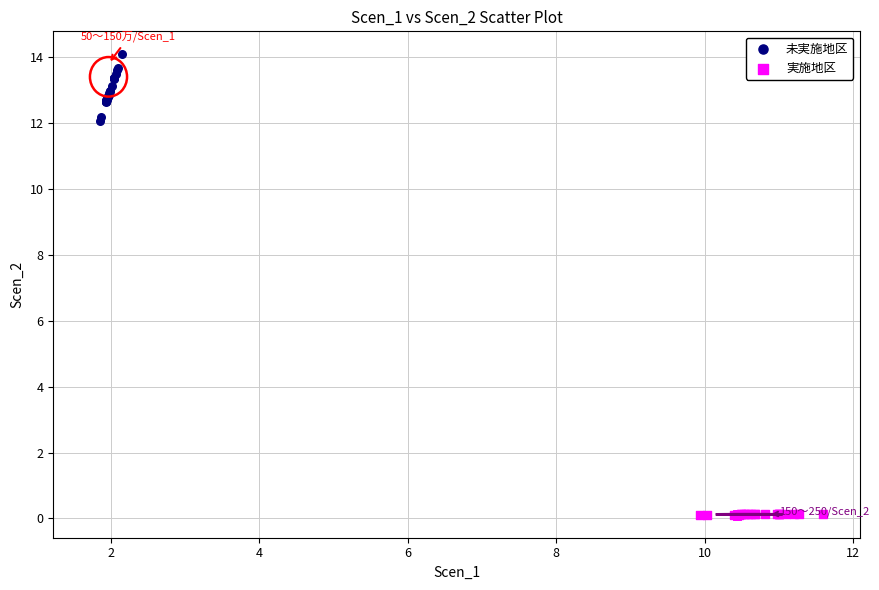

Which series has the largest Y range (max minus min)?

未実施地区